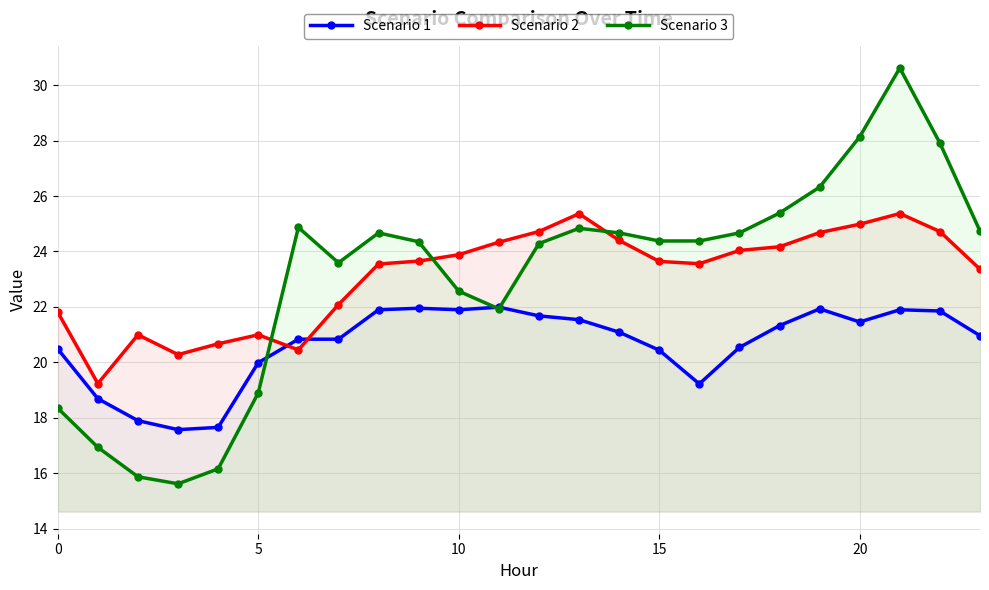

Does the chart have visible grid lines?

Yes